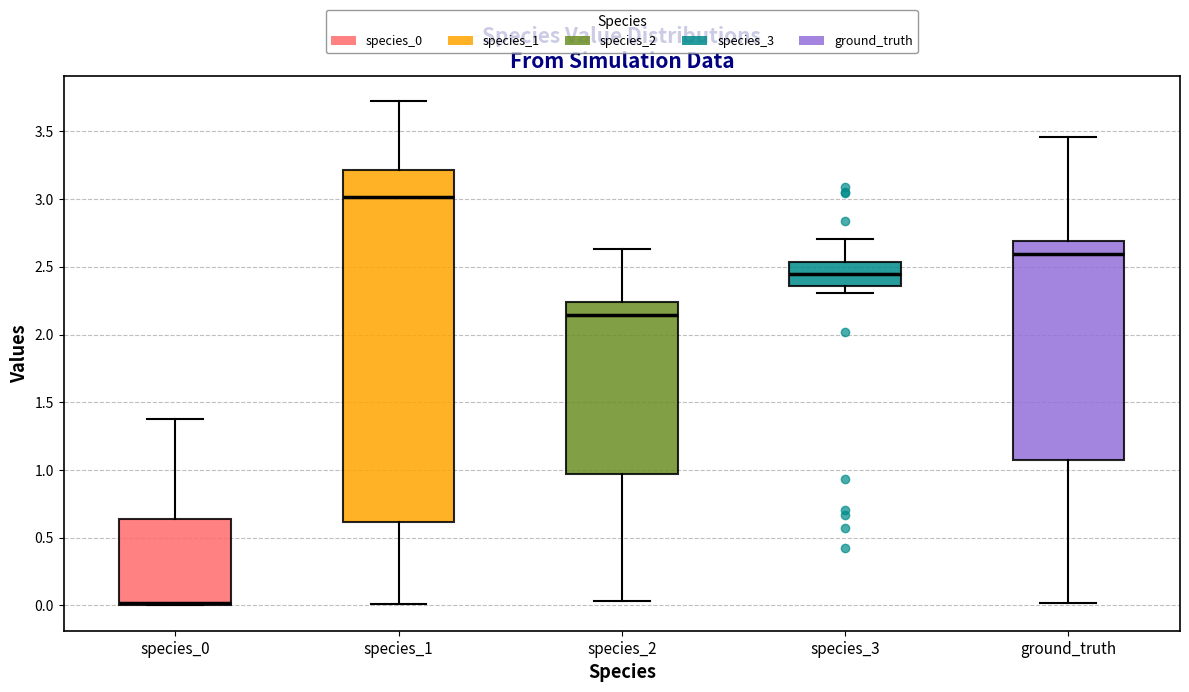

Which box has the highest median line?

species_1